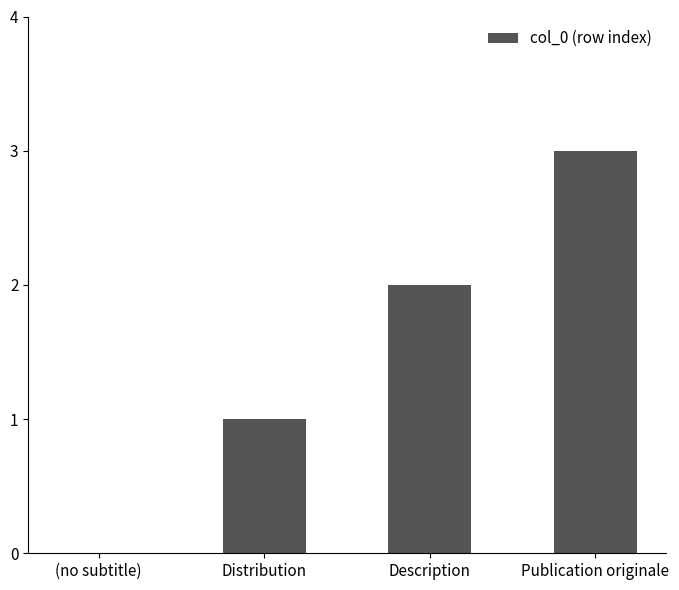

Are the bars grouped side by side (vs. stacked)?

No